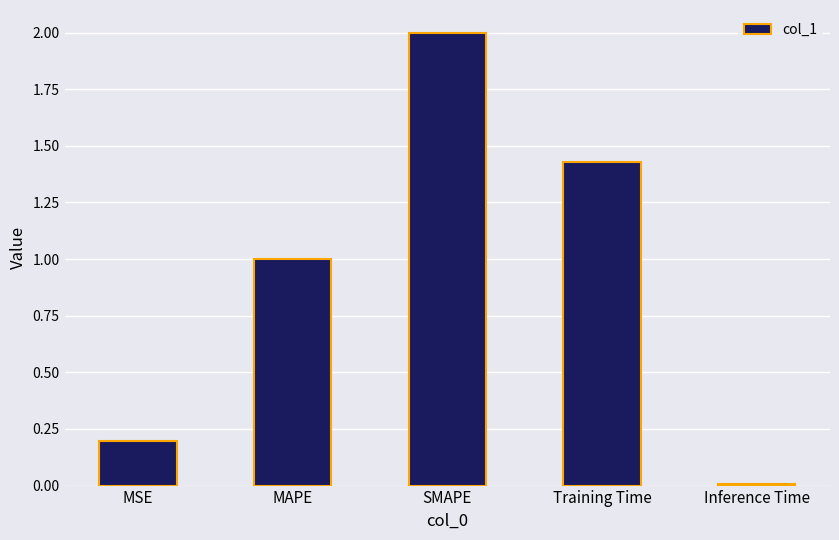

List the labels in order of value, smallest first.

Inference Time, MSE, MAPE, Training Time, SMAPE